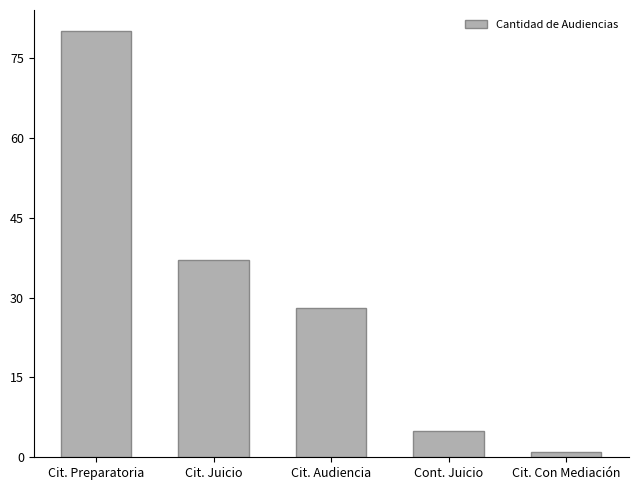

The chart shows a value of 5 at Cont. Juicio. True or false?

True